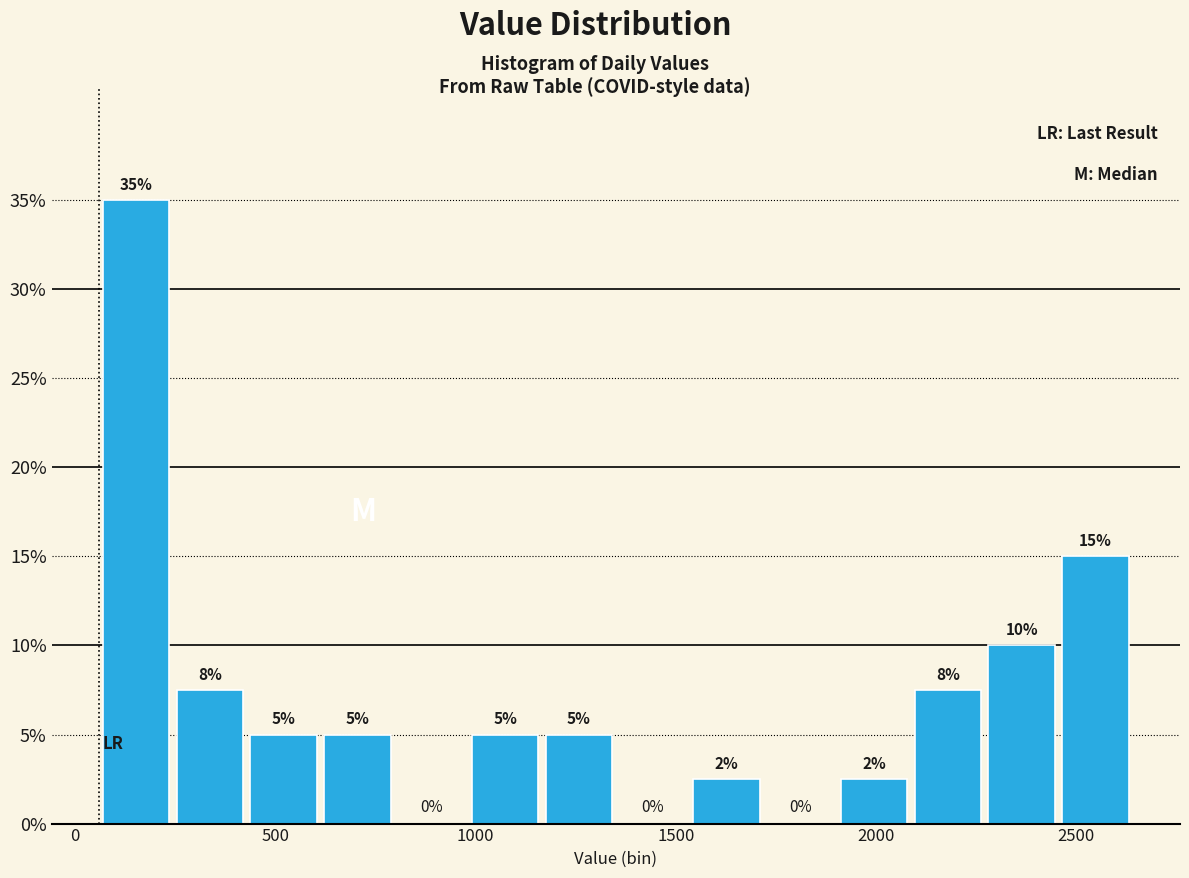

Read against the x-axis, roughly where is the centre of the tallest bar?

150